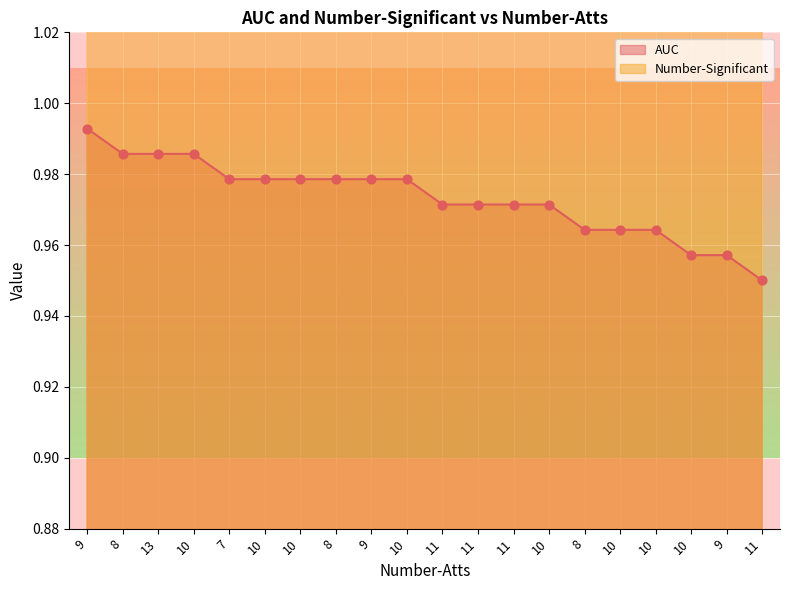

Which series has the largest Y range (max minus min)?

Number-Significant